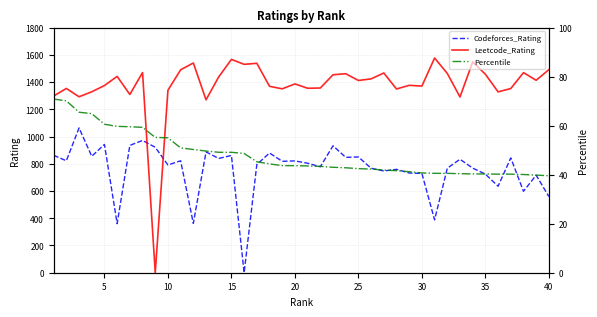

Is it true that Codeforces_Rating equals 129.5 at 40?

False